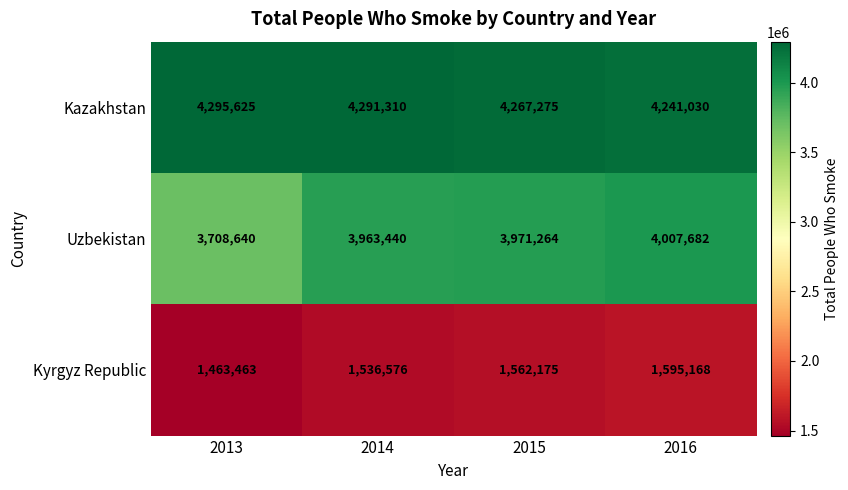

At which label is Uzbekistan closest to 3858161?

2014